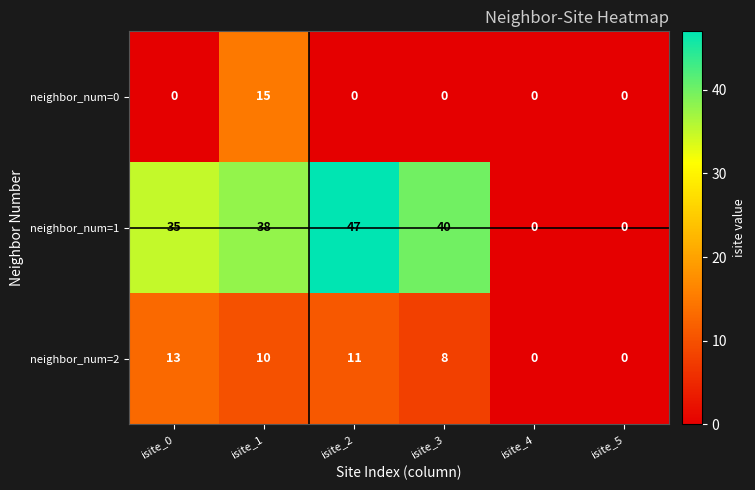

The neighbor_num=2 series shows 3 at isite_2. True or false?

False